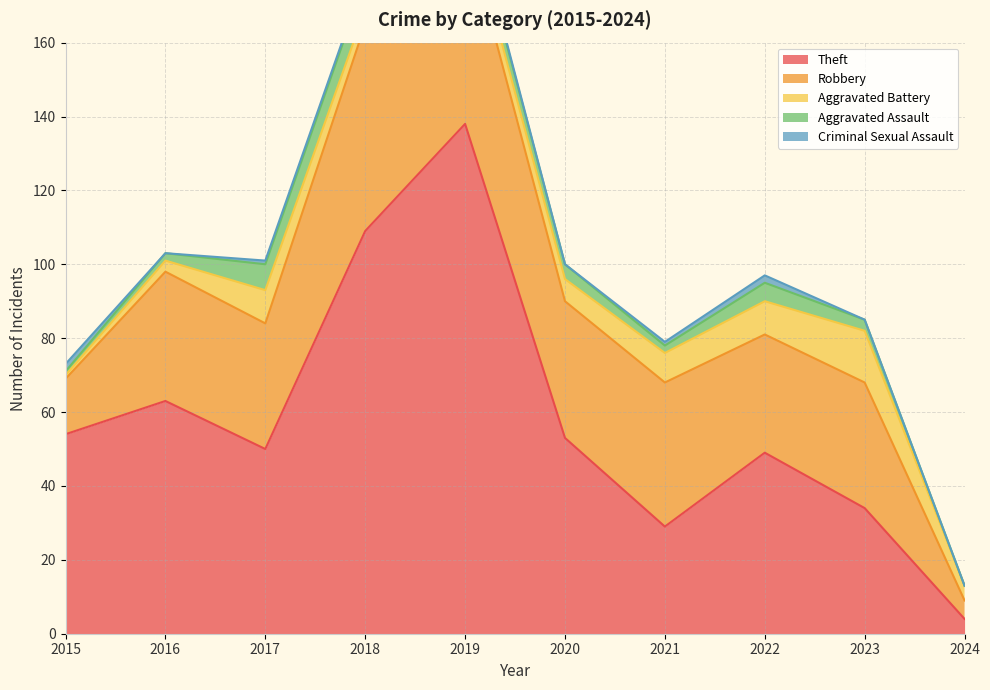

Which series changed the most between 2019 and 2024?

Theft